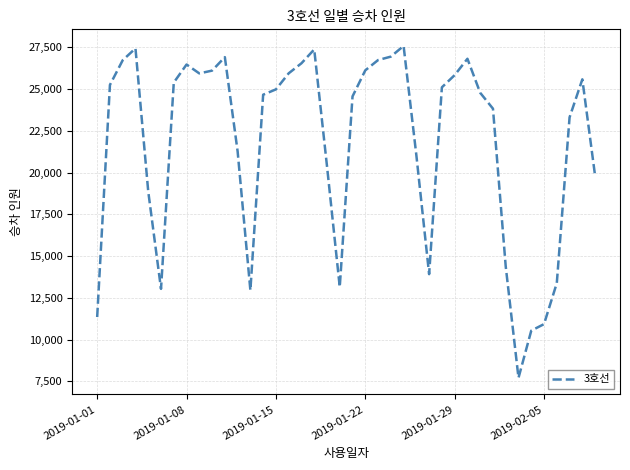

What is the difference between the maximum and minimum values?

19860